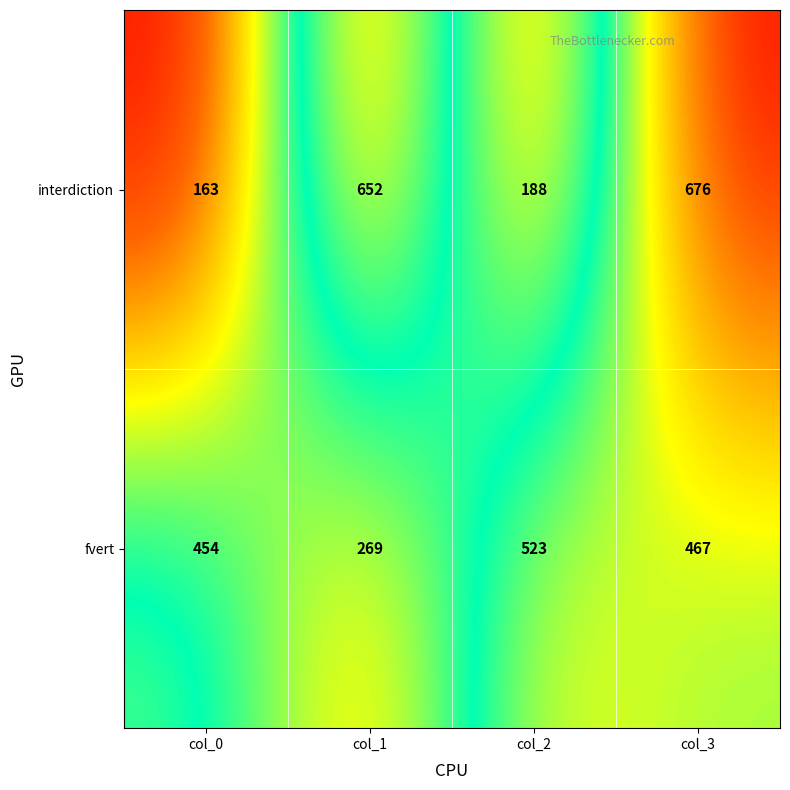

Which series has the widest spread of values?

interdiction